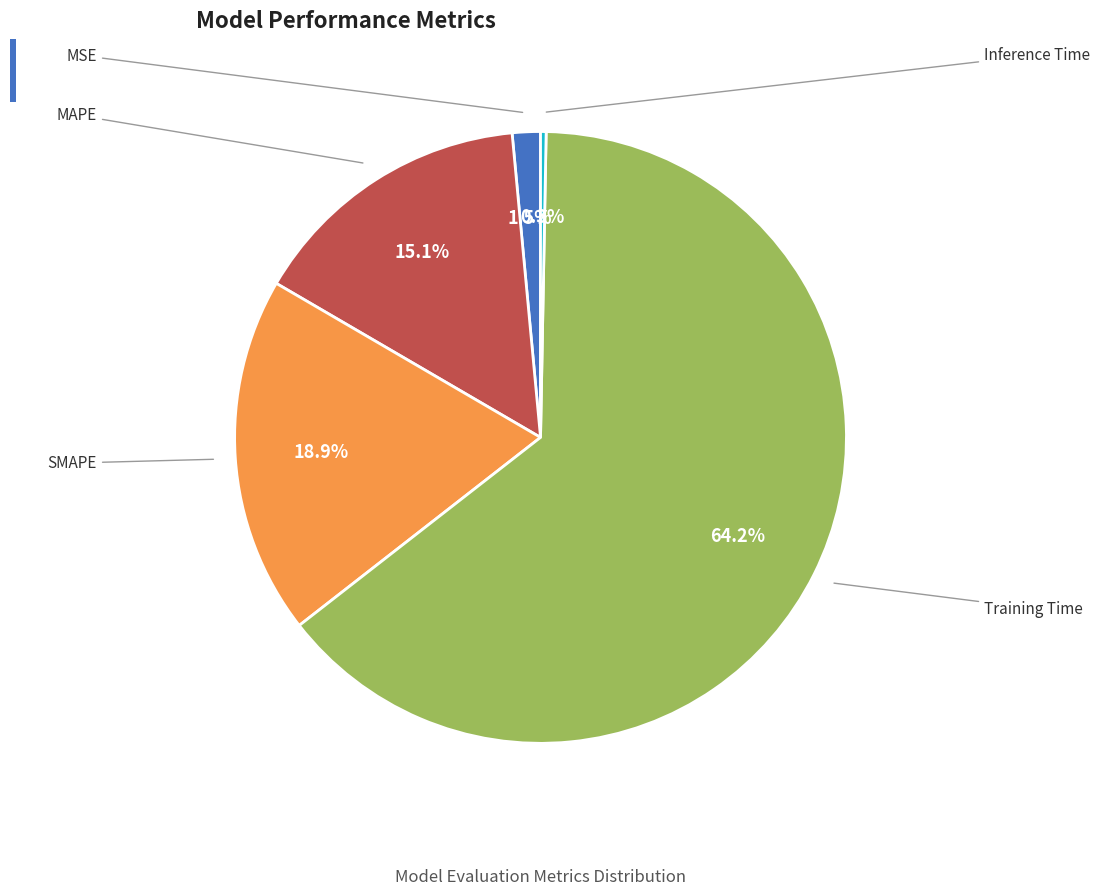

Does any single category account for the majority?

Yes